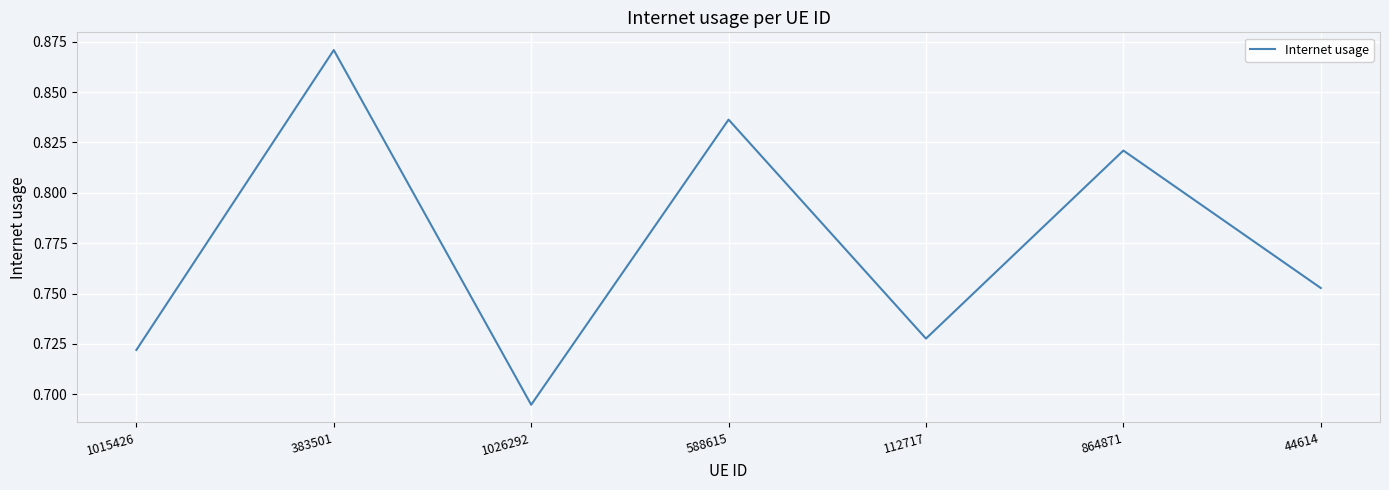

At which category does the data reach its first local valley?

1026292